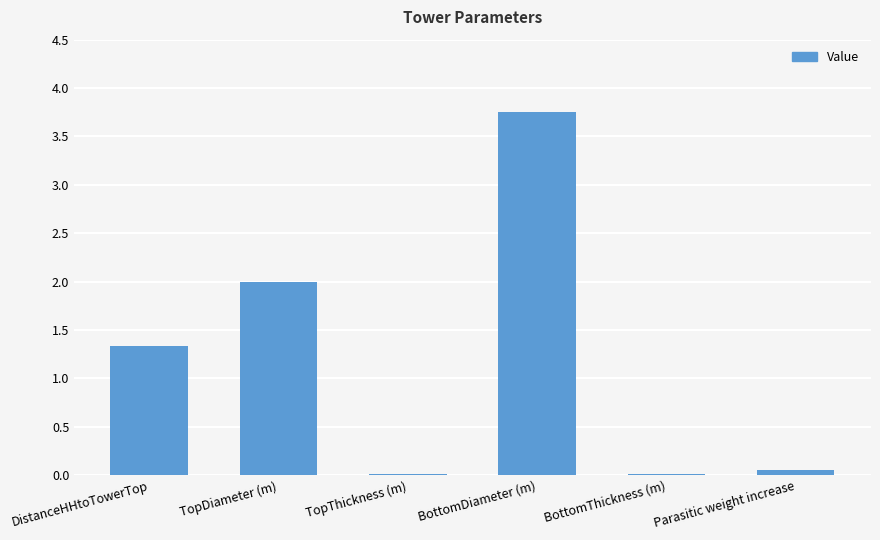

What is the sum of all values?

7.2